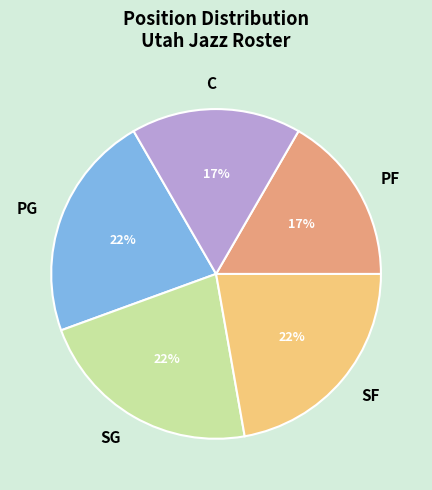

Do SF and PF together represent more than half of the pie?

No